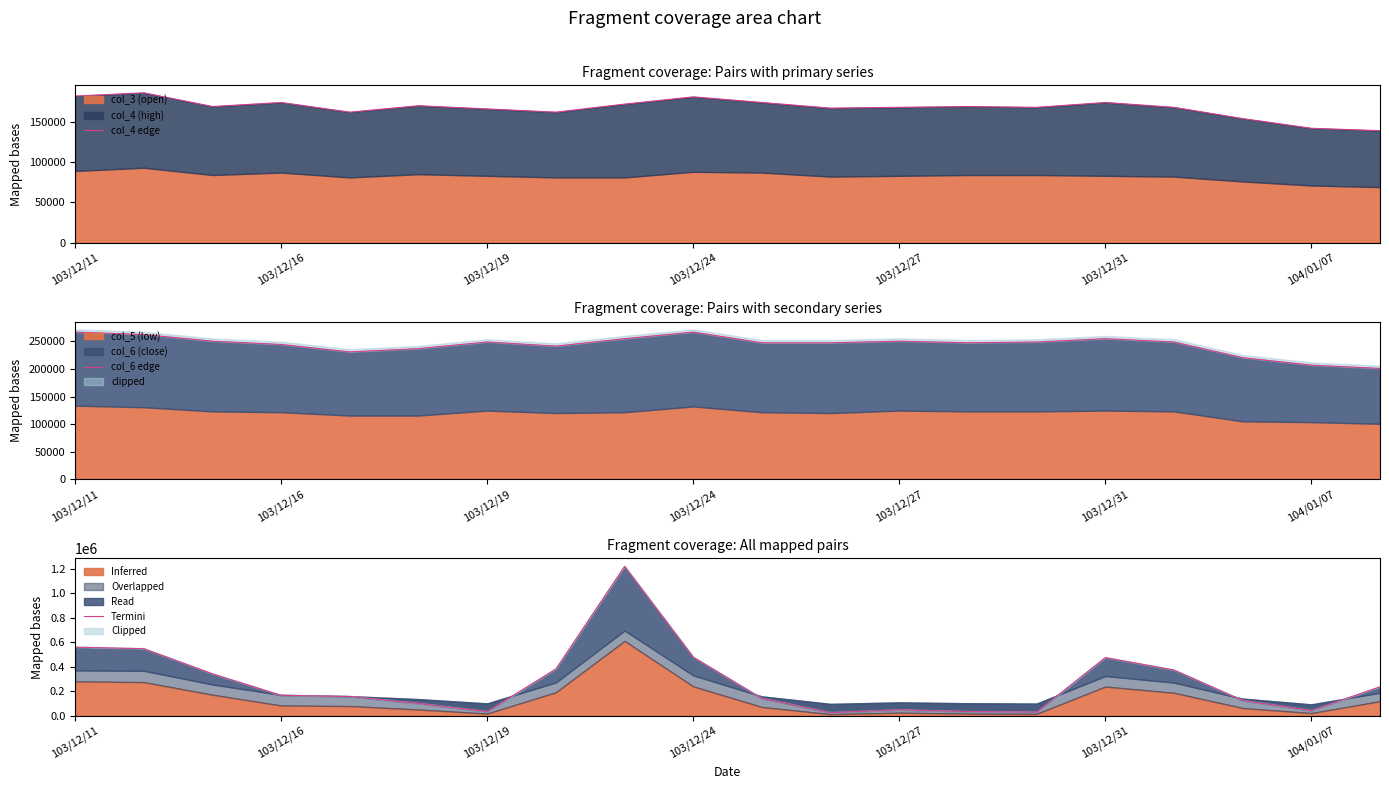

Where does the col_4 edge series first go above 169000?

103/12/11